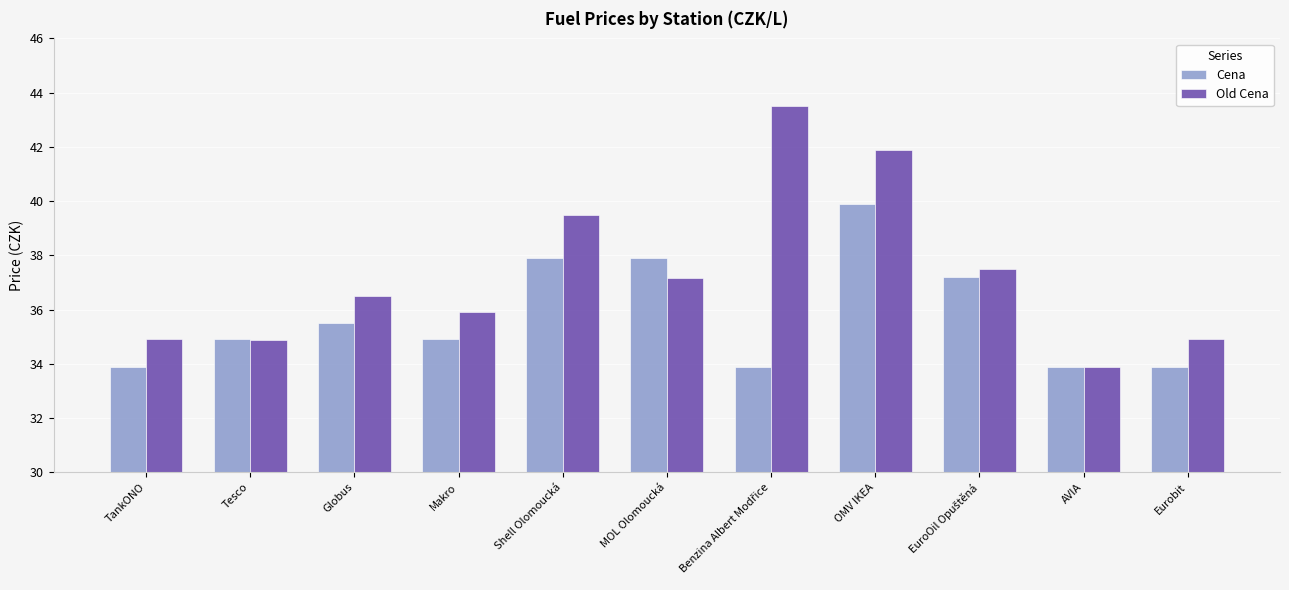

What is the average value of the Cena series?

35.8